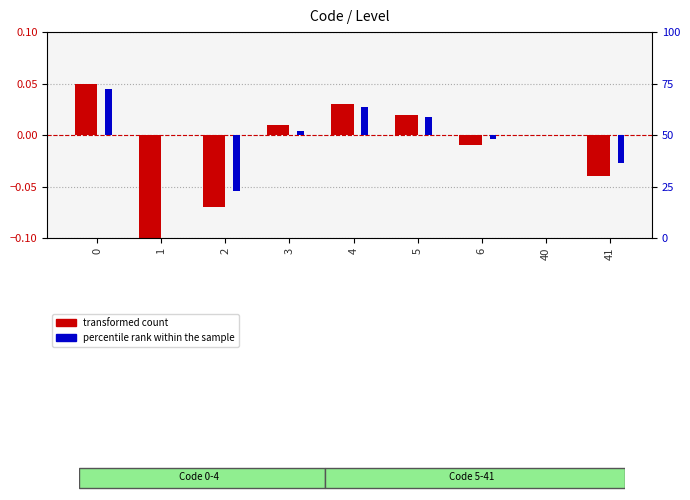

Is it true that percentile rank within the sample equals 0.0 at 5?

True